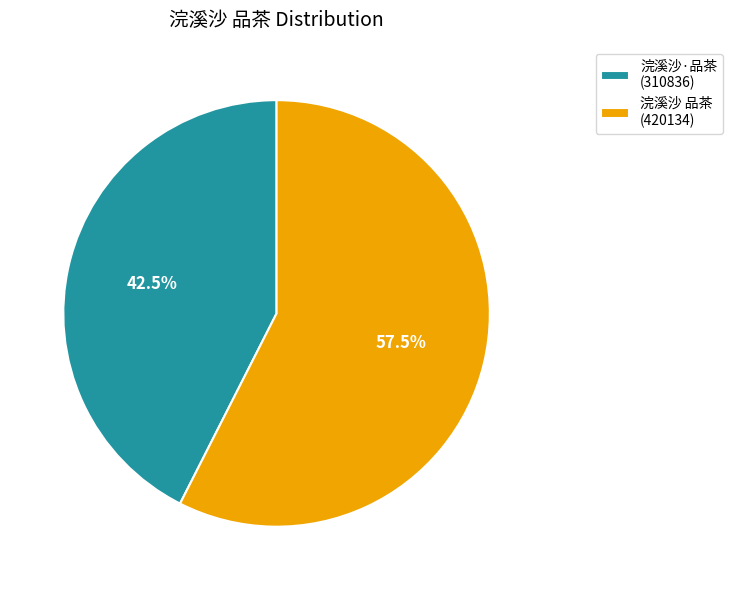

How many segments does this pie chart have?

2